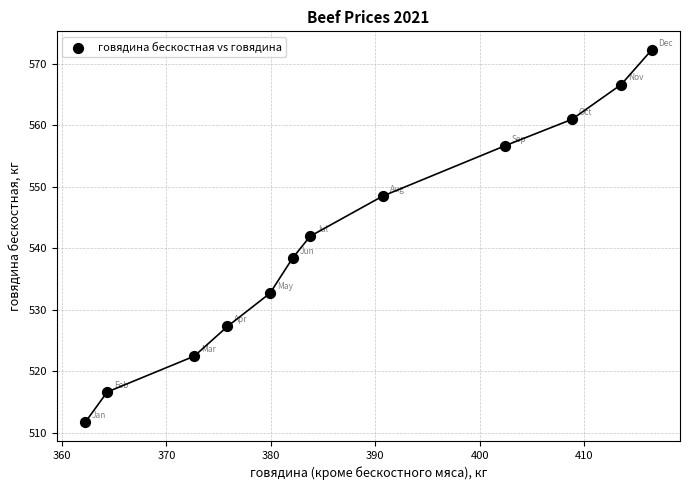

What Y value in the scatter plot is closest to 541?

541.9